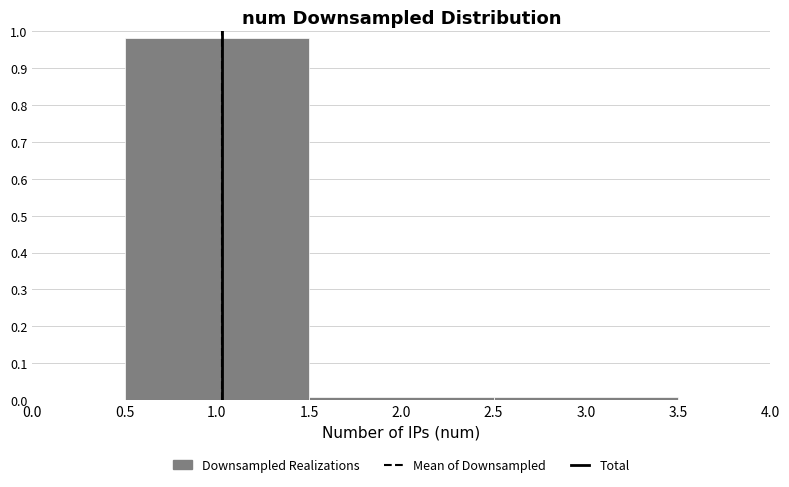

Over which range of the x-axis is the bar tallest?

0.5 to 1.5